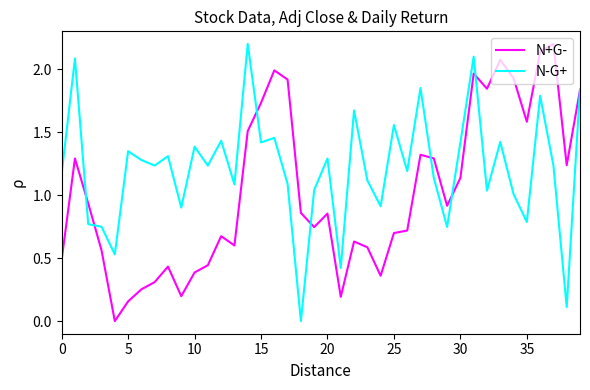

Which series has the largest total across all categories?

N-G+